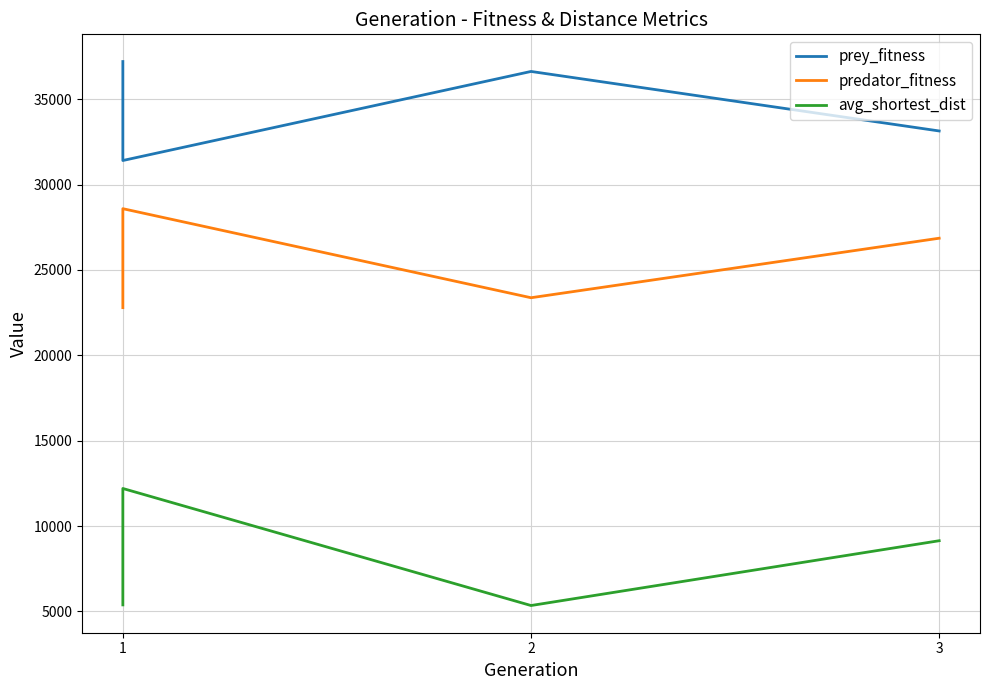

True or false: avg_shortest_dist has a value of 9140.6 at 3.

True